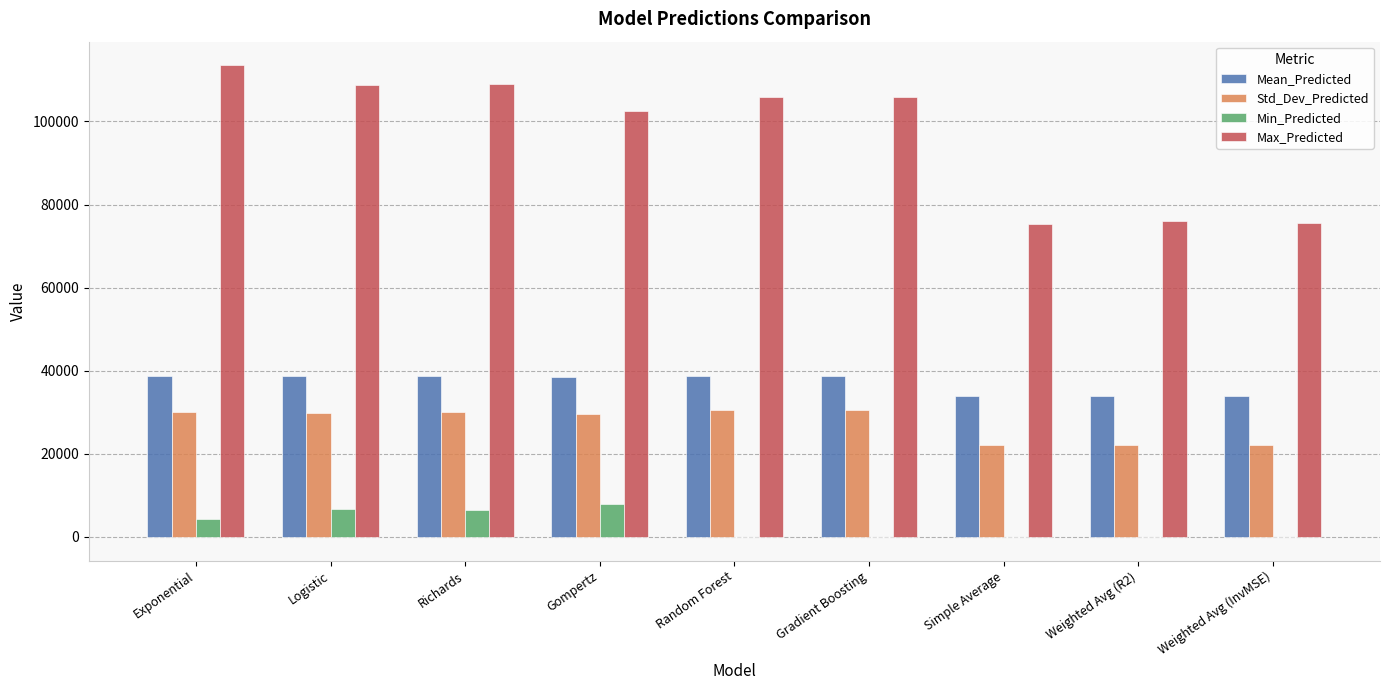

Which series has the largest total across all categories?

Max_Predicted